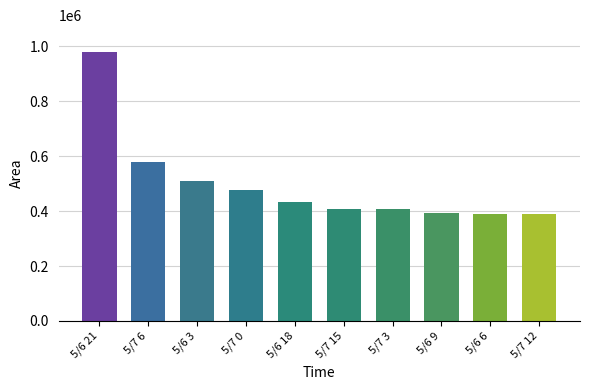

True or false: the data shows 508750 at 5/6 3.

True